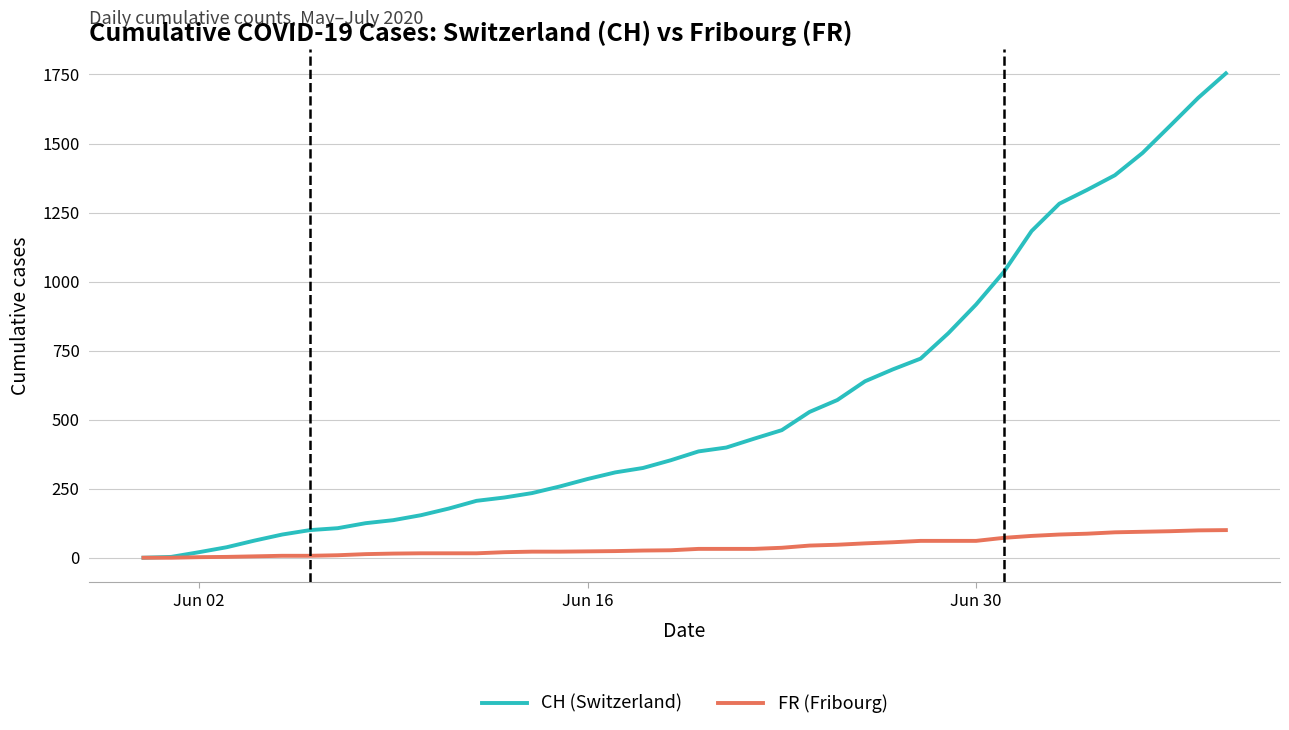

What is the maximum value for FR (Fribourg)?

100